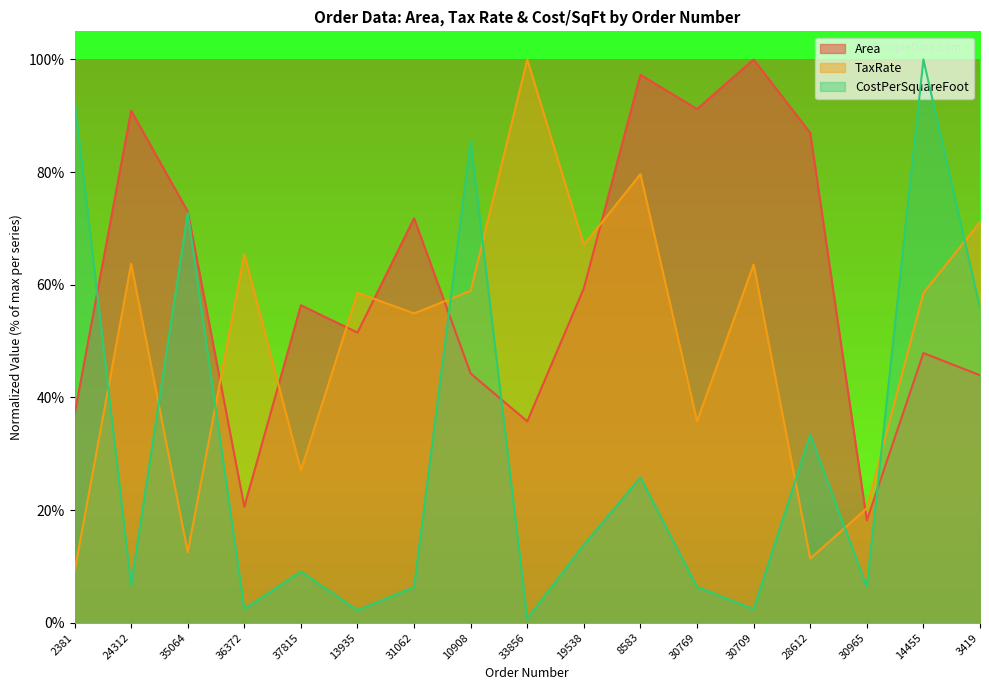

At which category is the sum across all series the highest?

14455